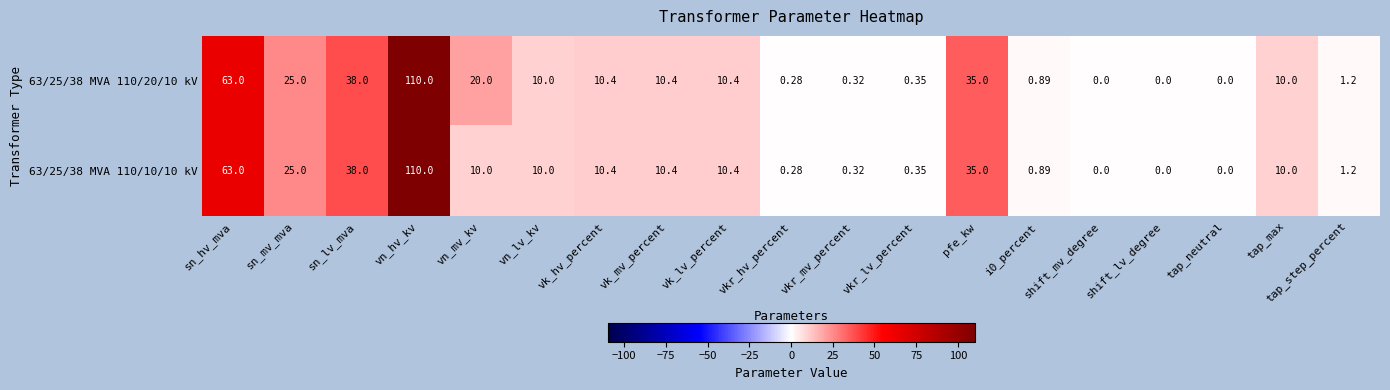

Is the value of 63/25/38 MVA 110/20/10 kV at vn_mv_kv greater than the value of 63/25/38 MVA 110/10/10 kV at shift_lv_degree?

Yes